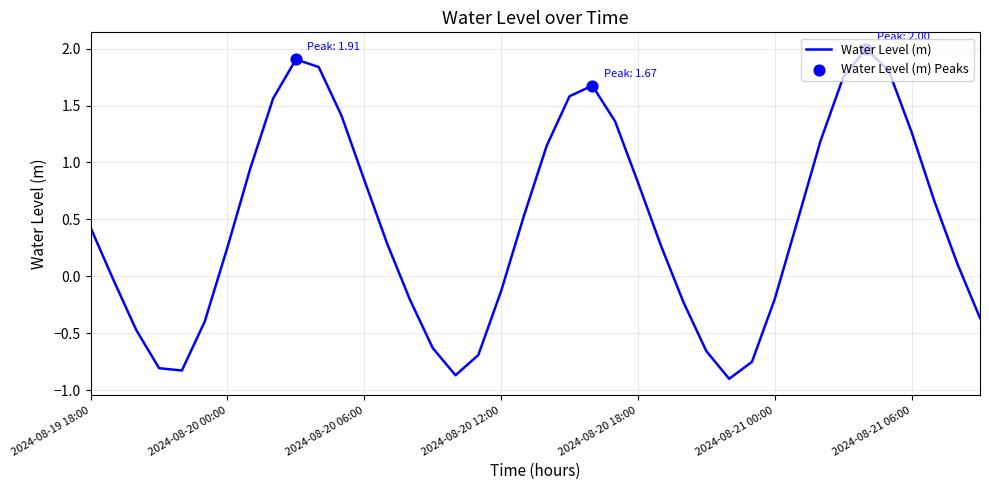

What is the greatest value displayed?

2.0